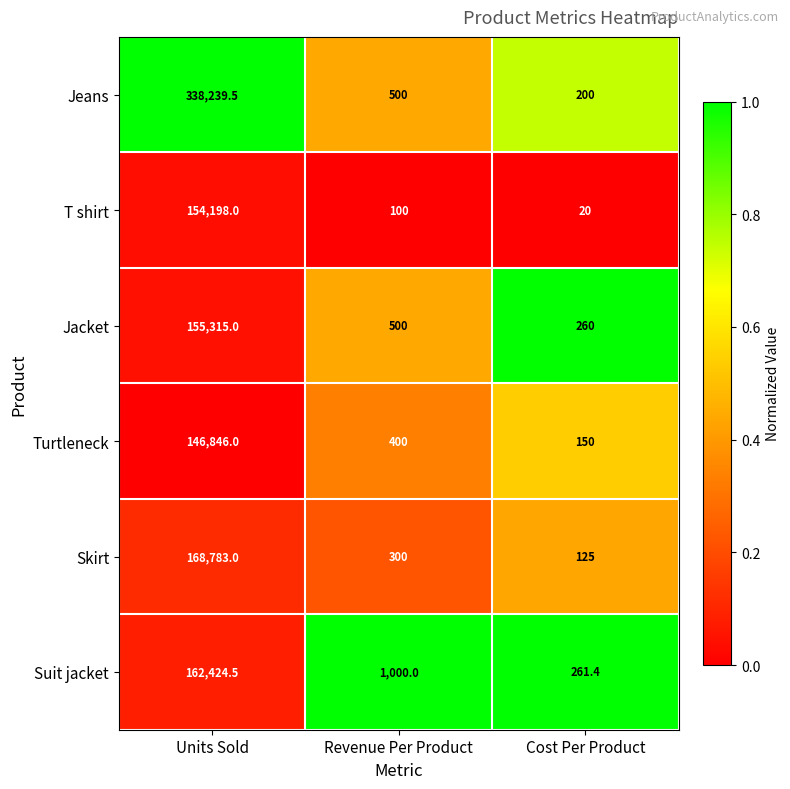

What is the total value across all series at Cost Per Product?

1016.4